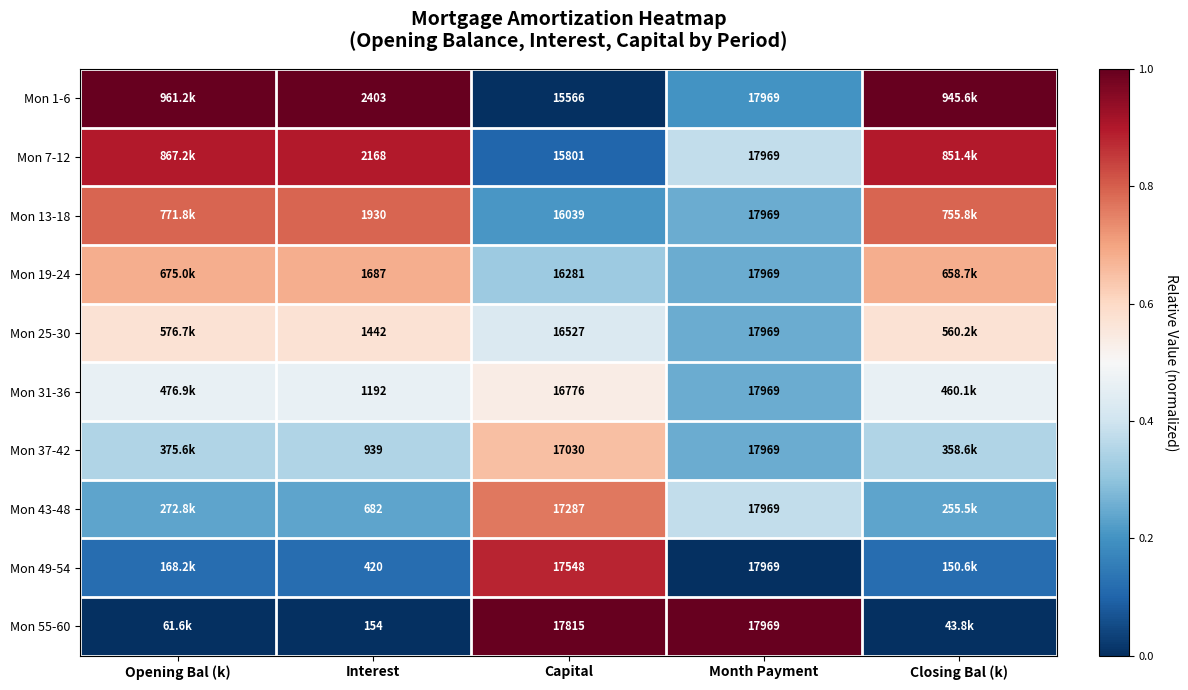

Is the value of Mon 49-54 at Interest greater than the value of Mon 55-60 at Interest?

Yes